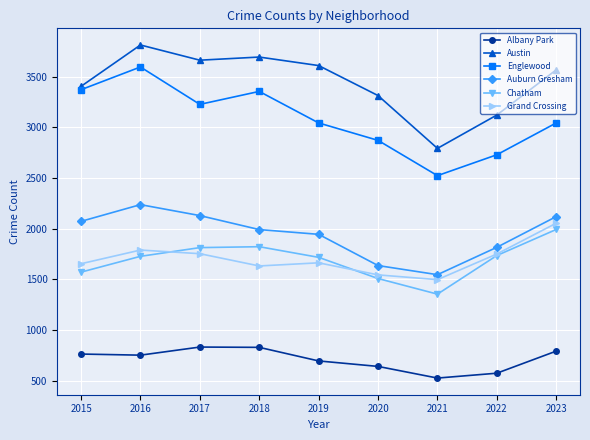

What is the average value of the Auburn Gresham series?

1942